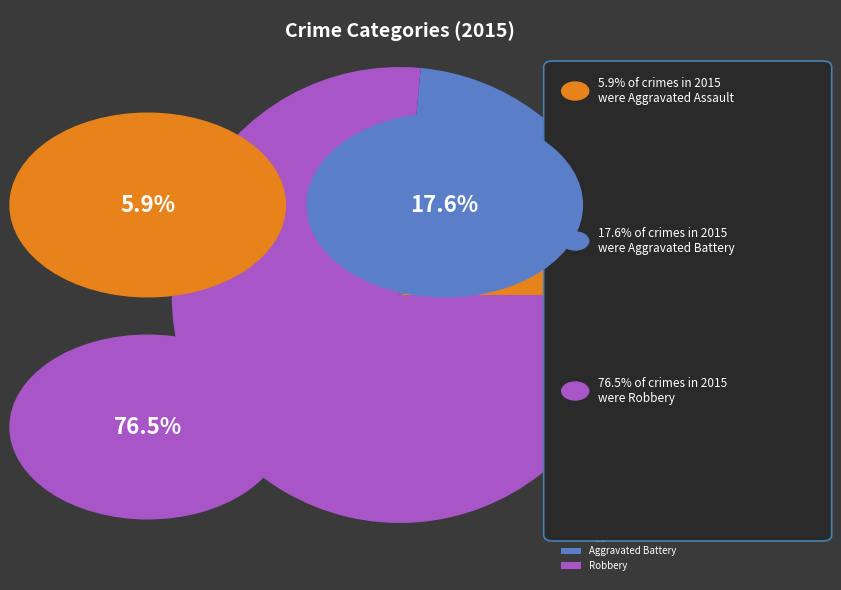

Count the number of slices in the pie.

3